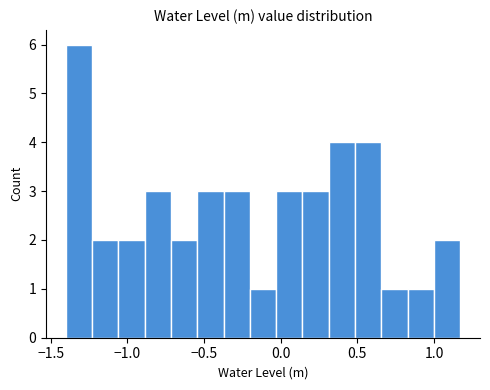

Read against the x-axis, roughly where is the centre of the tallest bar?

-1.30